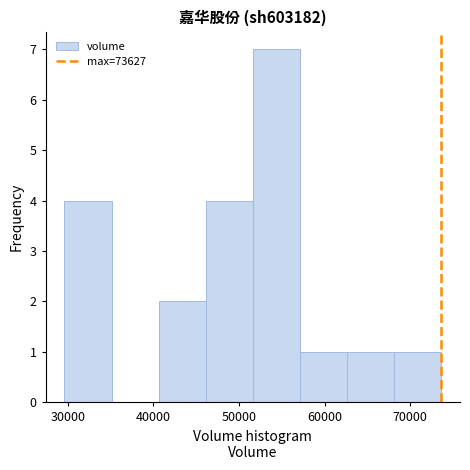

How tall is the bar that spans 46000 to 52000 on the x-axis? Neither the bar edges nor the heights are printed on the chart, so give them approximately, as read against the axes.

4